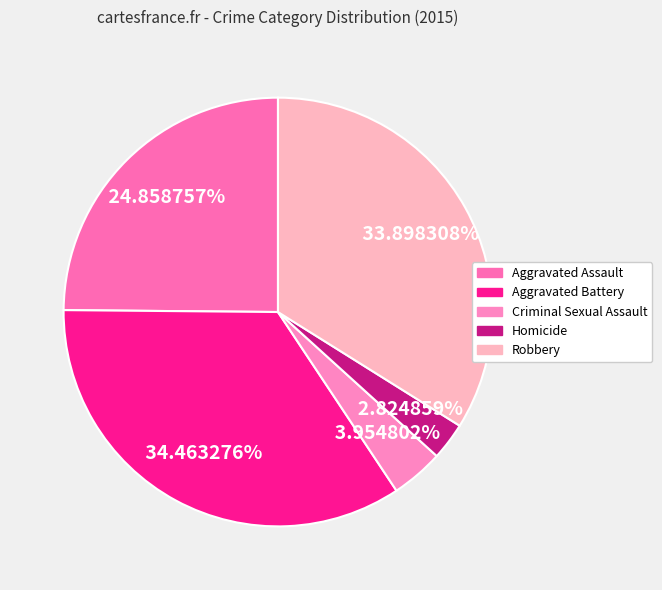

To the nearest percent, what is the difference between the Aggravated Battery and Homicide slice percentages?

32%